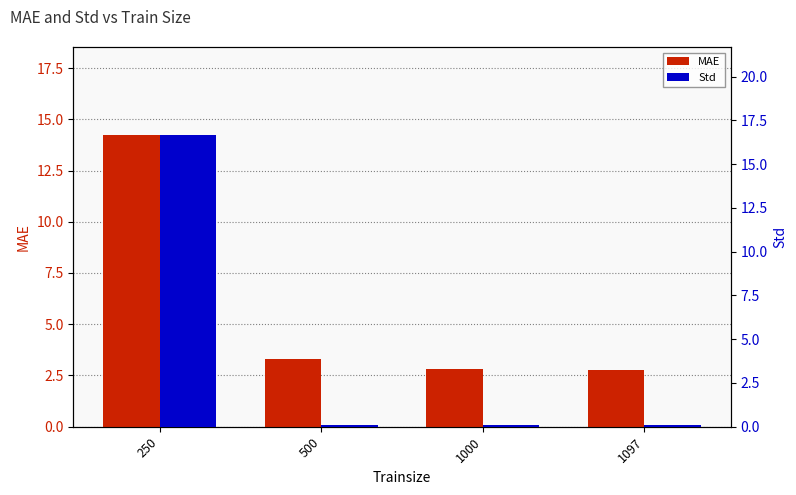

The value of MAE at 1000 is 1.8. True or false?

False